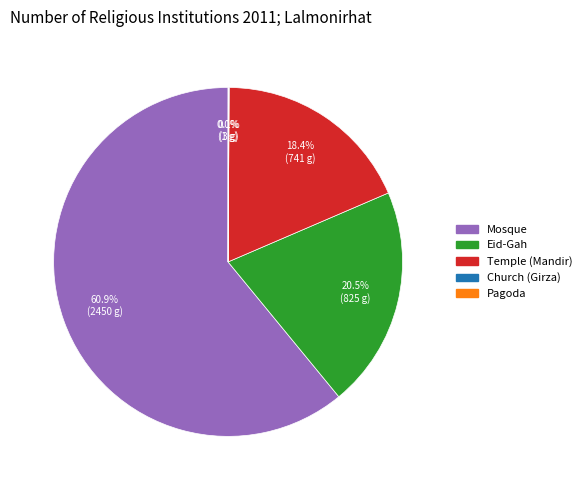

Is the sum of Eid-Gah and Mosque greater than half?

Yes